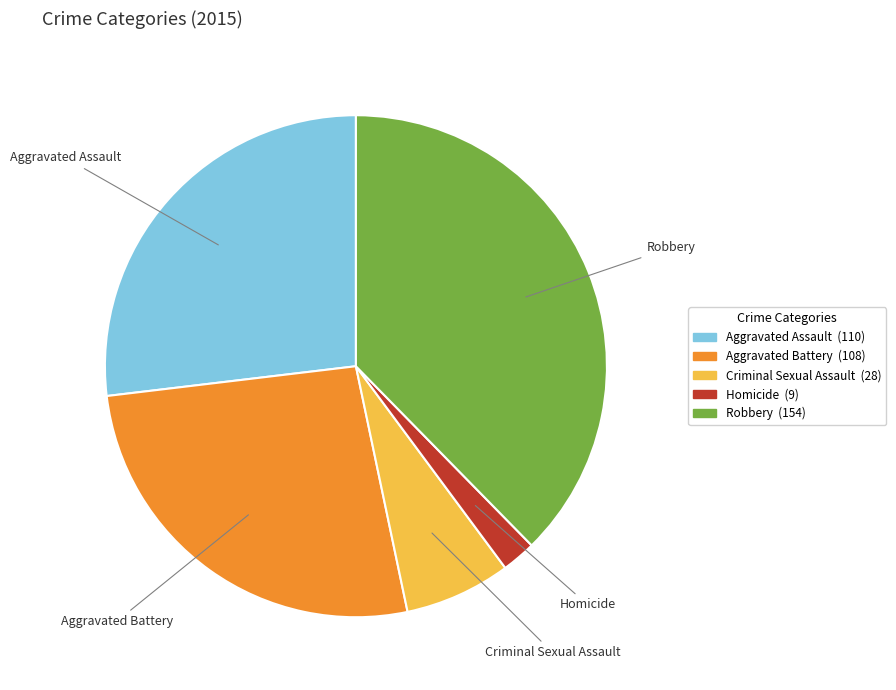

What is the largest slice in the pie chart?

Robbery